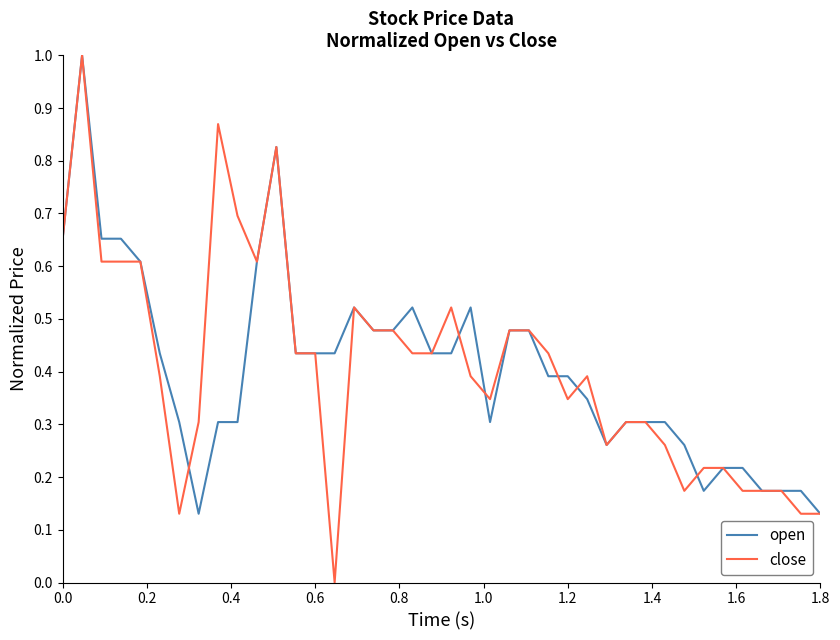

Which series has the widest spread of values?

close